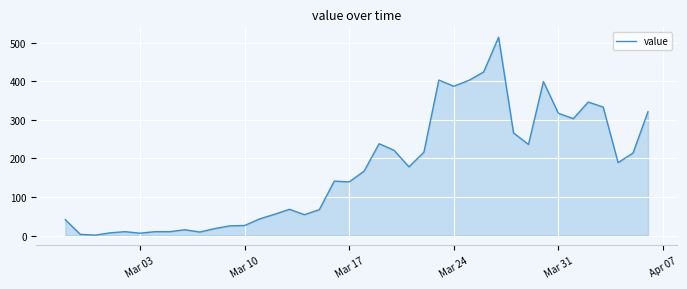

What is the difference between the maximum and minimum values?

513